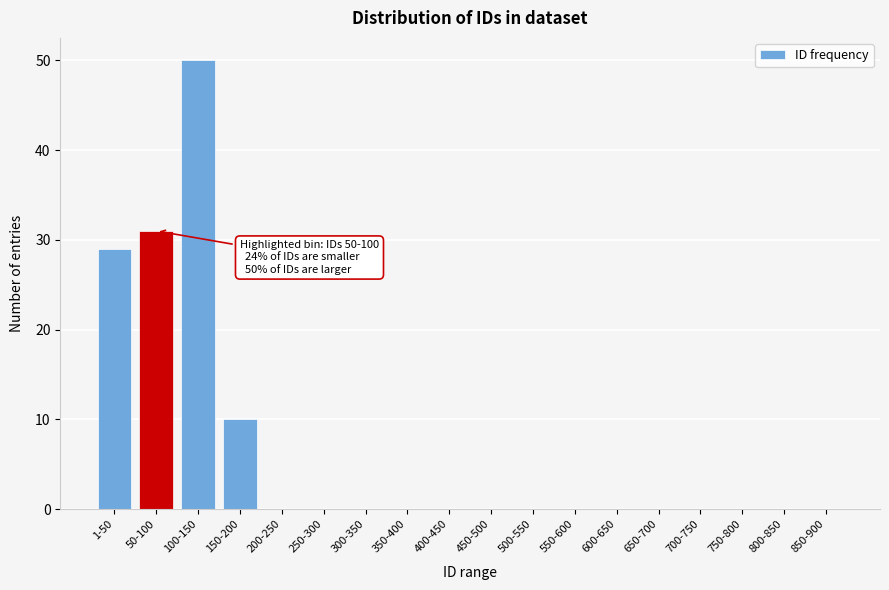

Reading right to left, list all the values displayed in this chart.

850-900=0	800-850=0	750-800=0	700-750=0	650-700=0	600-650=0	550-600=0	500-550=0	450-500=0	400-450=0	350-400=0	300-350=0	250-300=0	200-250=0	150-200=10	100-150=50	50-100=31	1-50=29